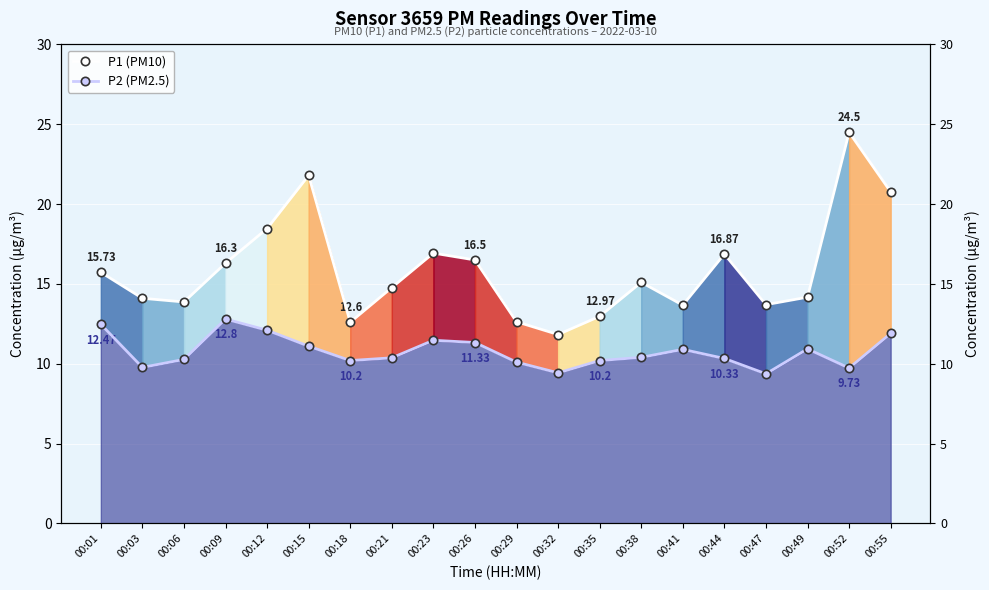

Reading left to right, extract all data points from this chart.

P1 (PM10): 15.7	14.1	13.9	16.3	18.5	21.8	12.6	14.8	16.9	16.5	12.6	11.8	13.0	15.1	13.7	16.9	13.7	14.2	24.5	20.8
P2 (PM2.5): 12.5	9.8	10.3	12.8	12.1	11.1	10.2	10.4	11.5	11.3	10.1	9.4	10.2	10.4	10.9	10.3	9.4	10.9	9.7	11.9